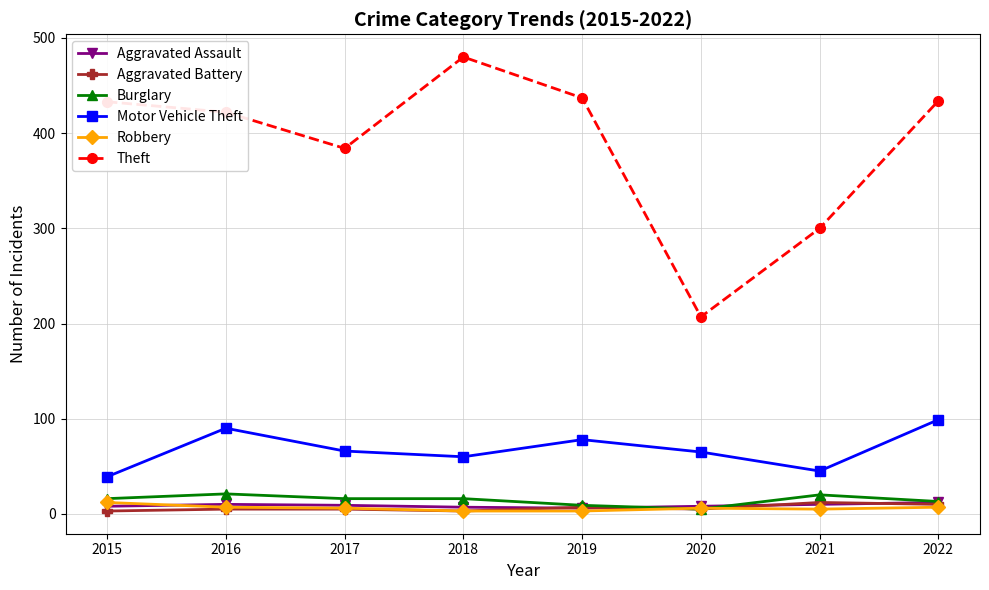

Which series has the largest total across all categories?

Theft